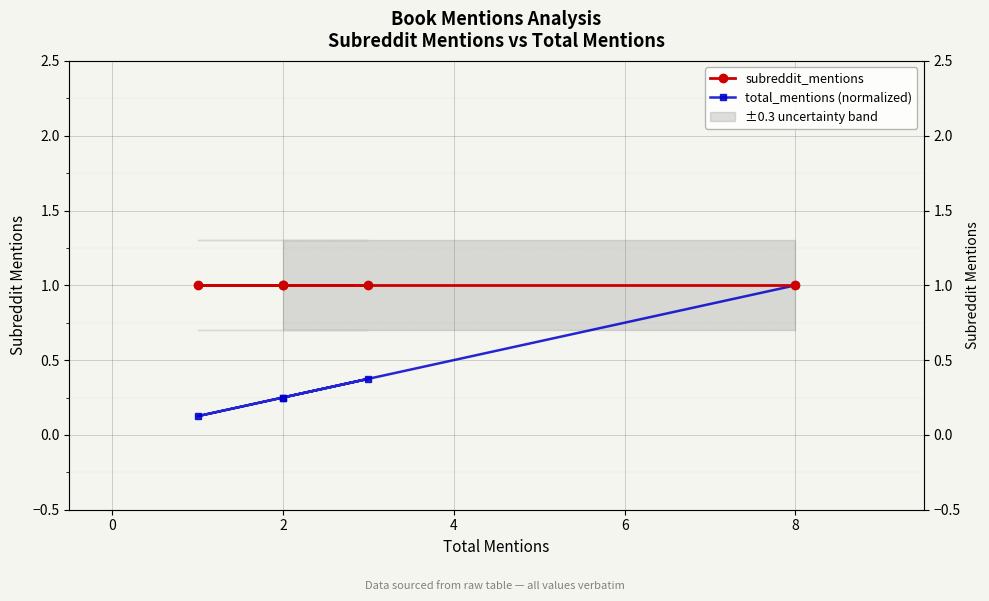

Is it true that total_mentions (normalized) equals 0.1 at 4?

False